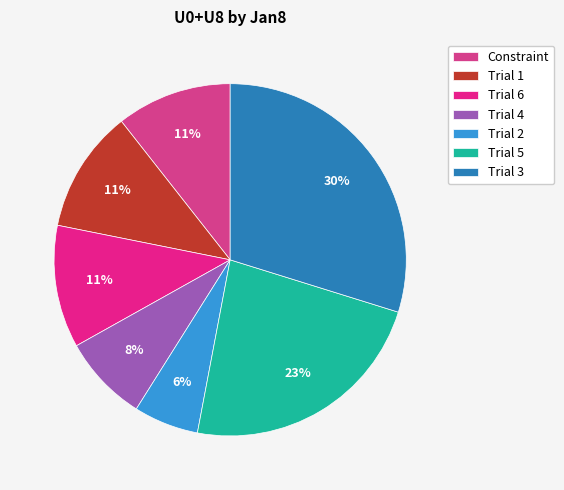

What is the ratio of the value at Constraint to the value at Trial 2?

1.8